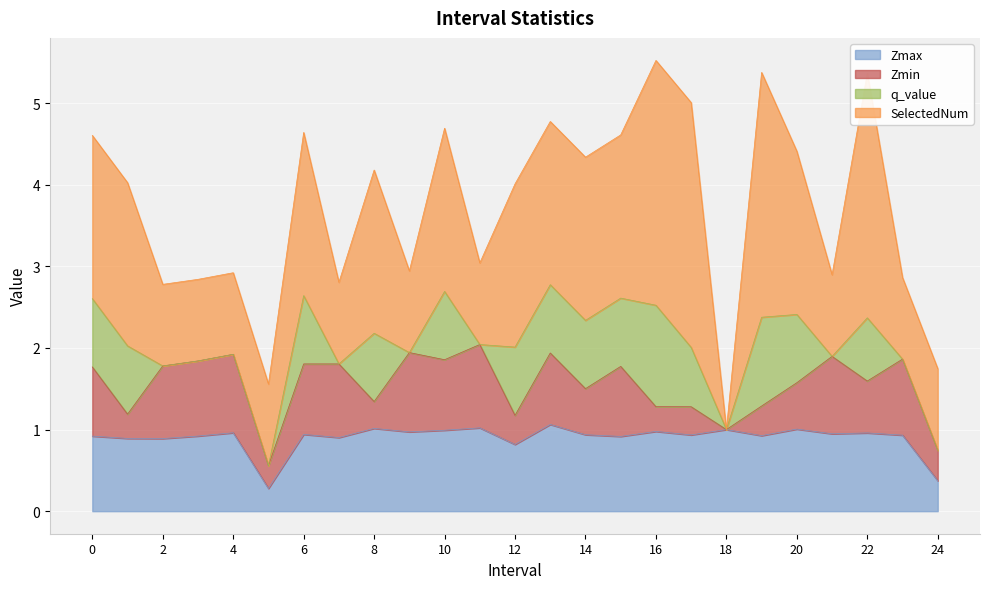

What is the sum of the q_value values at 11 and 12?

0.8